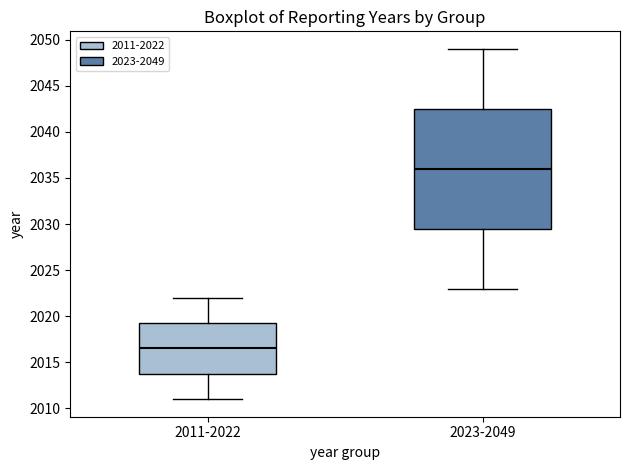

Comparing the boxes themselves (not the whiskers), which one is the tallest?

2023-2049